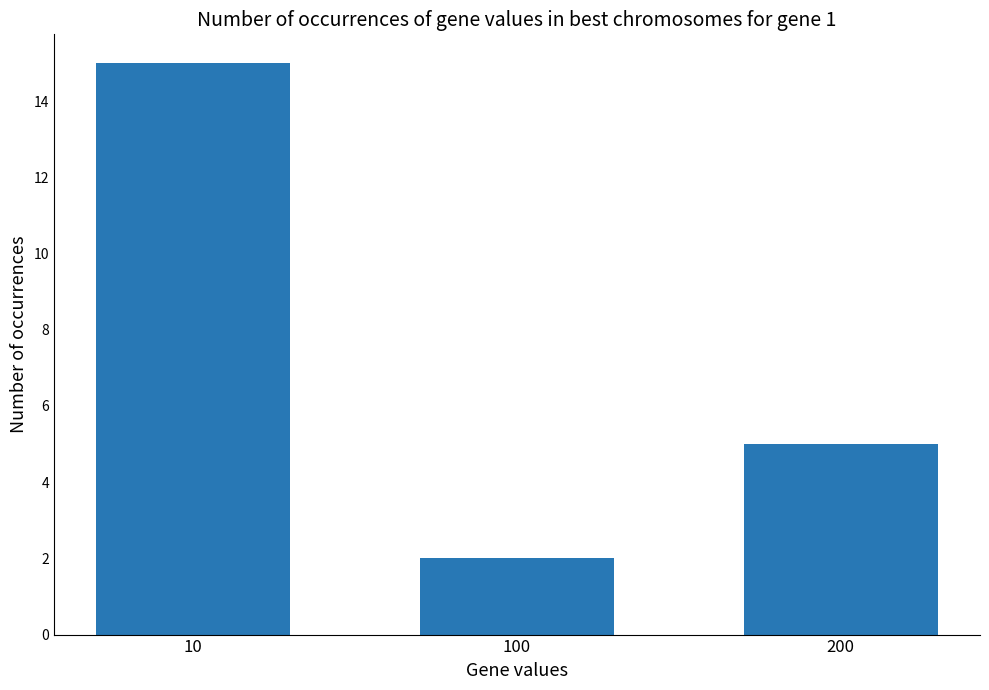

Rank the categories by value from lowest to highest.

100, 200, 10